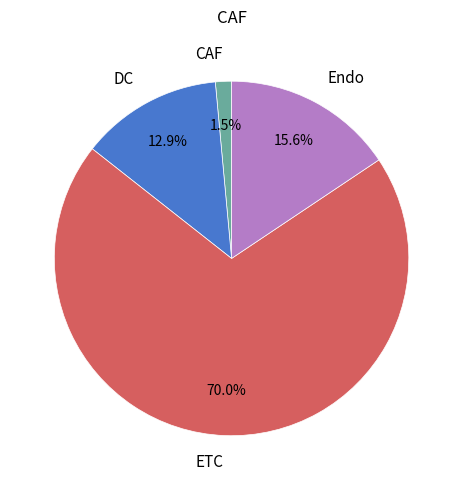

Which has a higher value, ETC or Endo?

ETC